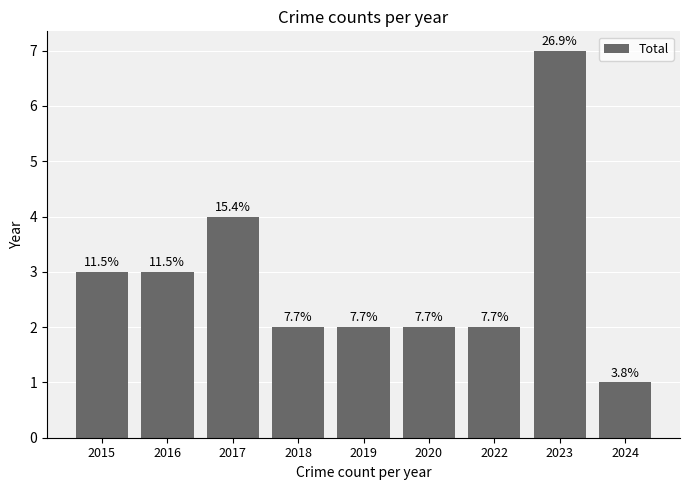

Reading left to right, extract all data points from this chart.

3	3	4	2	2	2	2	7	1